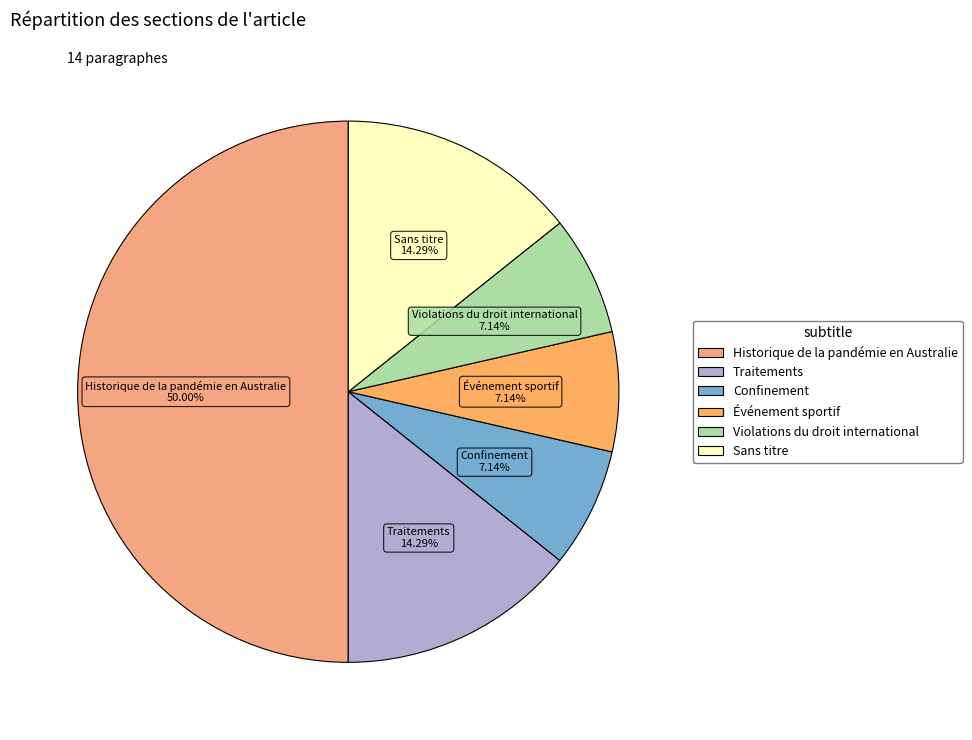

Which category has the biggest portion of the pie?

Historique de la pandémie en Australie